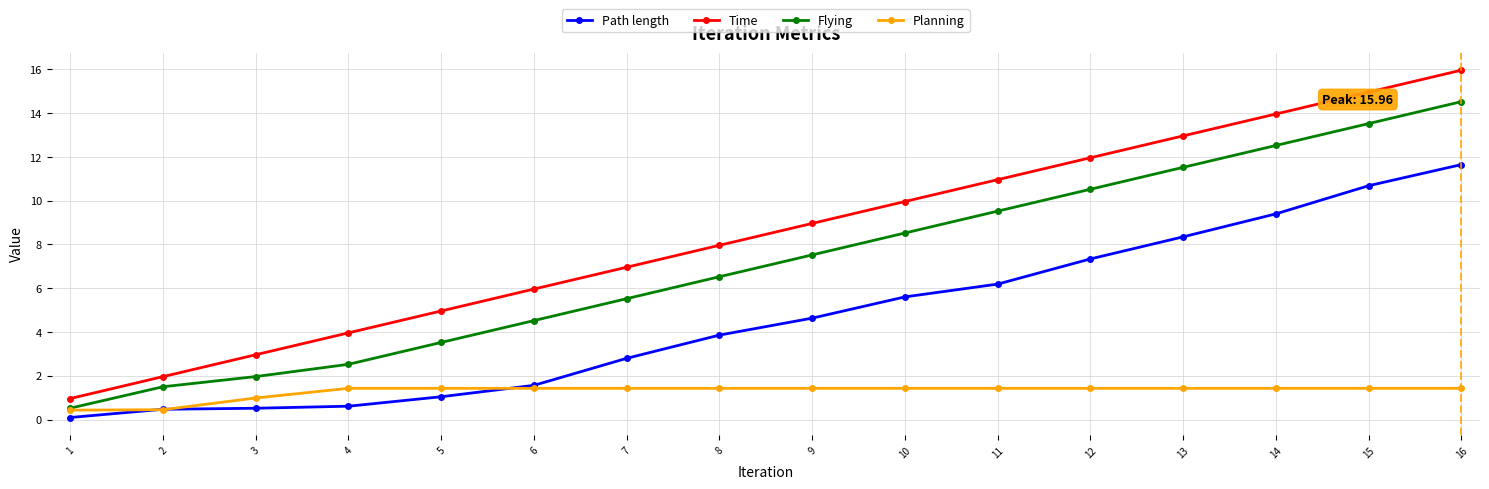

Which series has the largest range (max minus min)?

Time